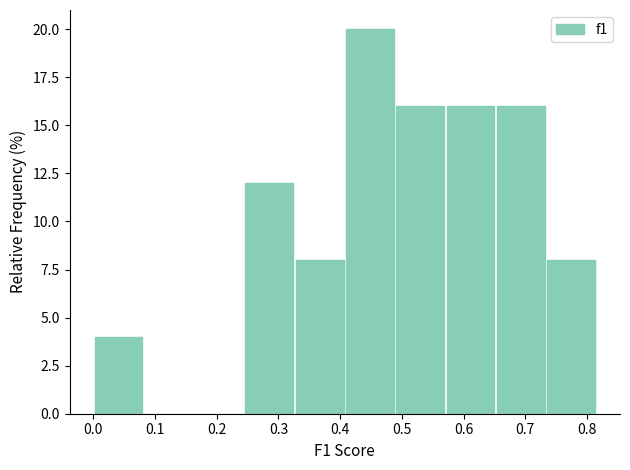

What is the height of the bar covering 0.24 to 0.33 on the x-axis? Neither the bar edges nor the heights are printed on the chart, so give them approximately, as read against the axes.

12